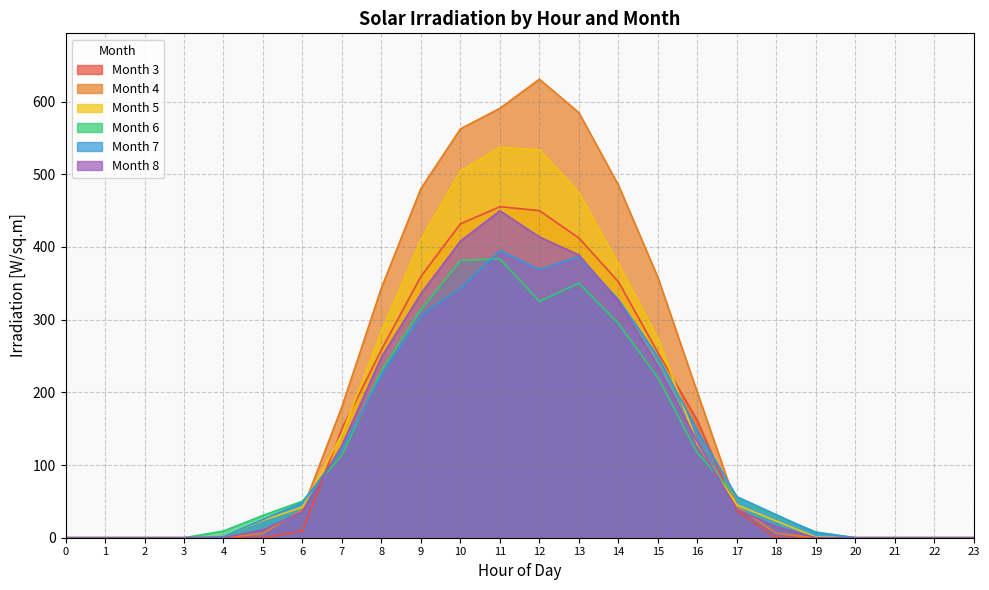

What is the difference between the maximum and minimum values in the col_3 series?

455.4